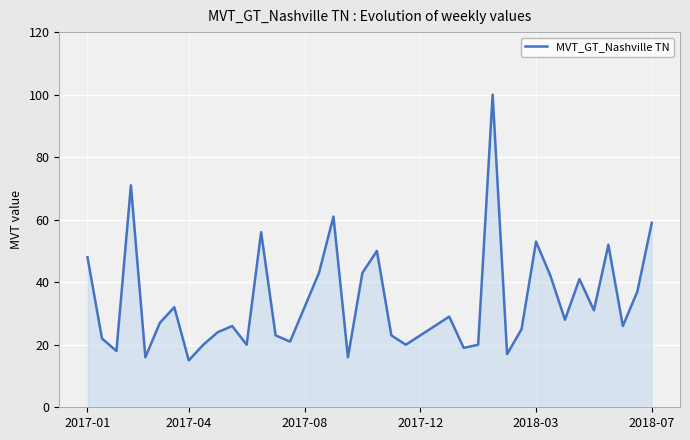

Reading left to right, what are all the values shown in this chart?

48	22	18	71	16	27	32	15	20	24	26	20	56	23	21	32	43	61	16	43	50	23	20	23	26	29	19	20	100	17	25	53	42	28	41	31	52	26	37	59